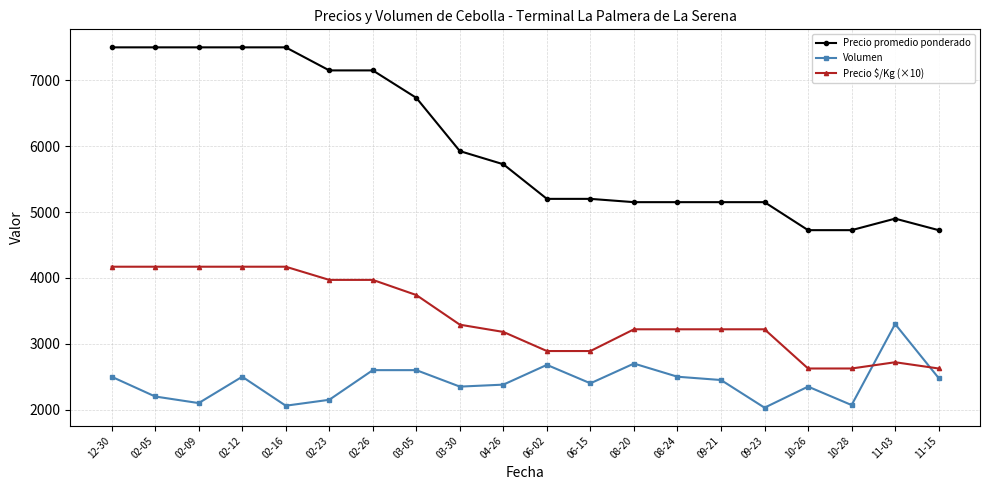

True or false: Precio promedio ponderado and Volumen intersect in this chart.

False